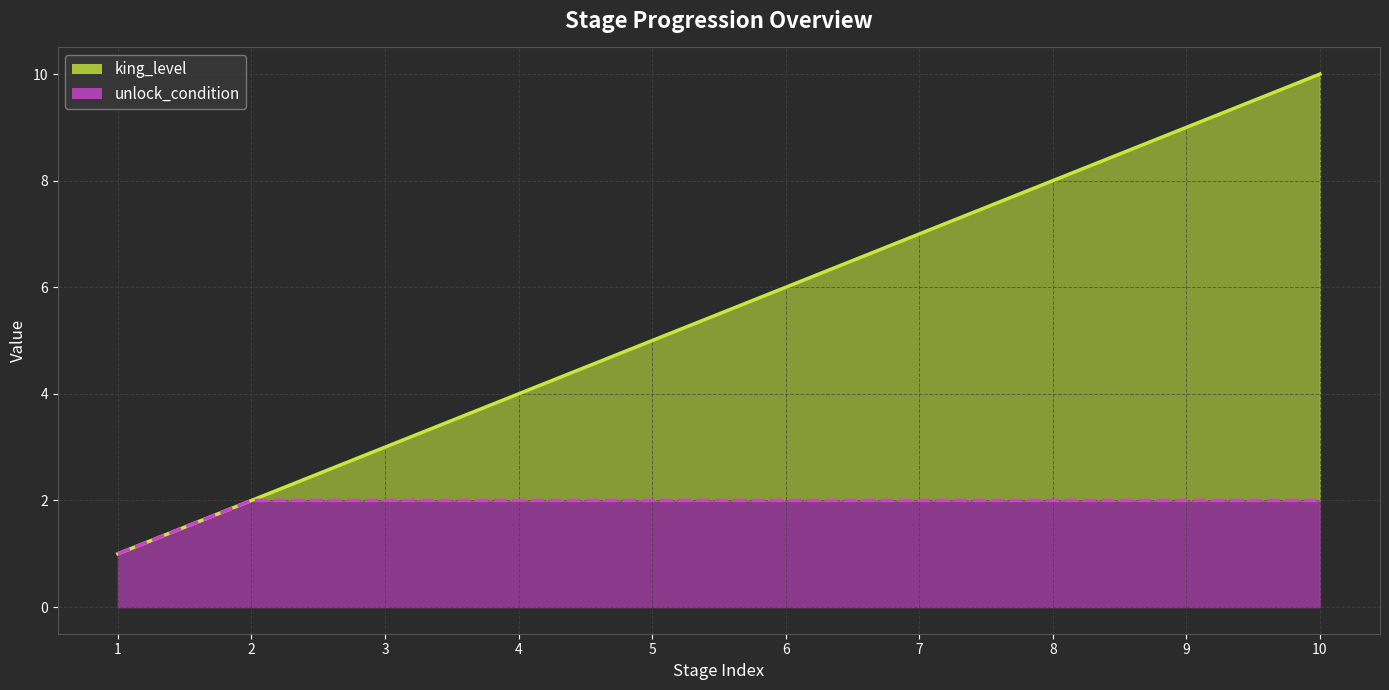

What is the difference between the unlock_condition values at 5 and 1?

1